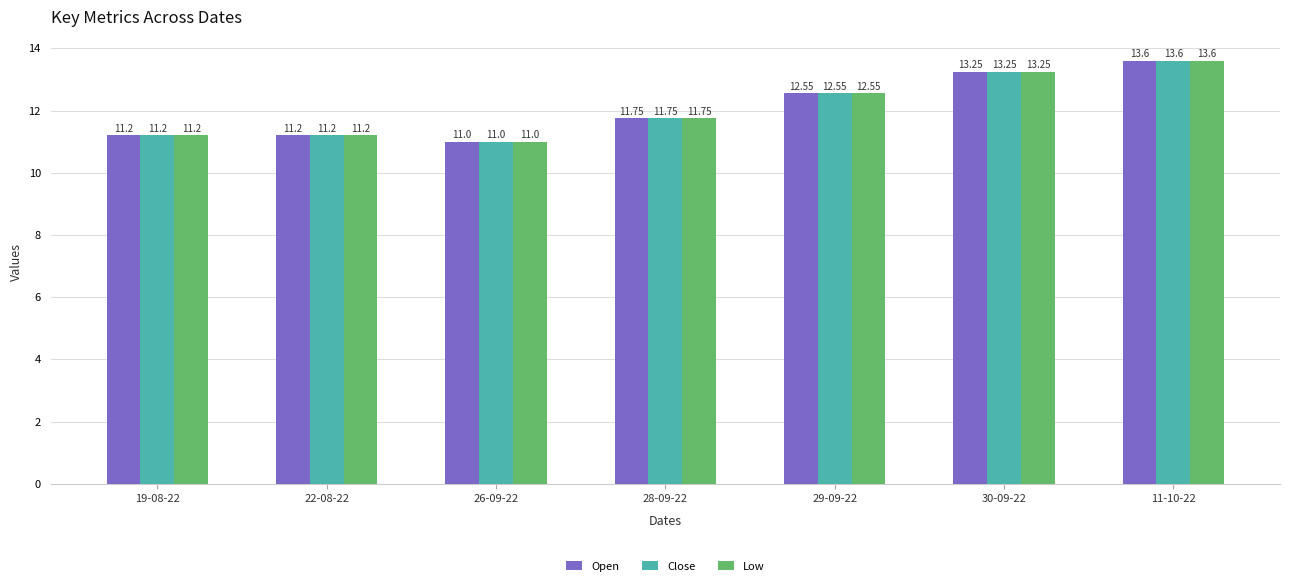

What is the difference between the maximum and minimum values in the Open series?

2.6